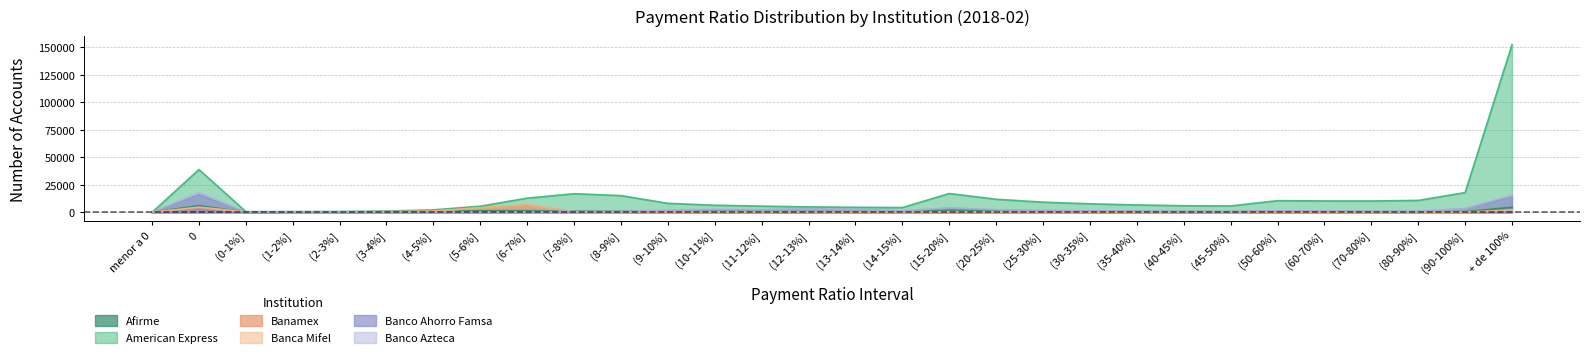

What is the highest value of the Banamex series?

6899